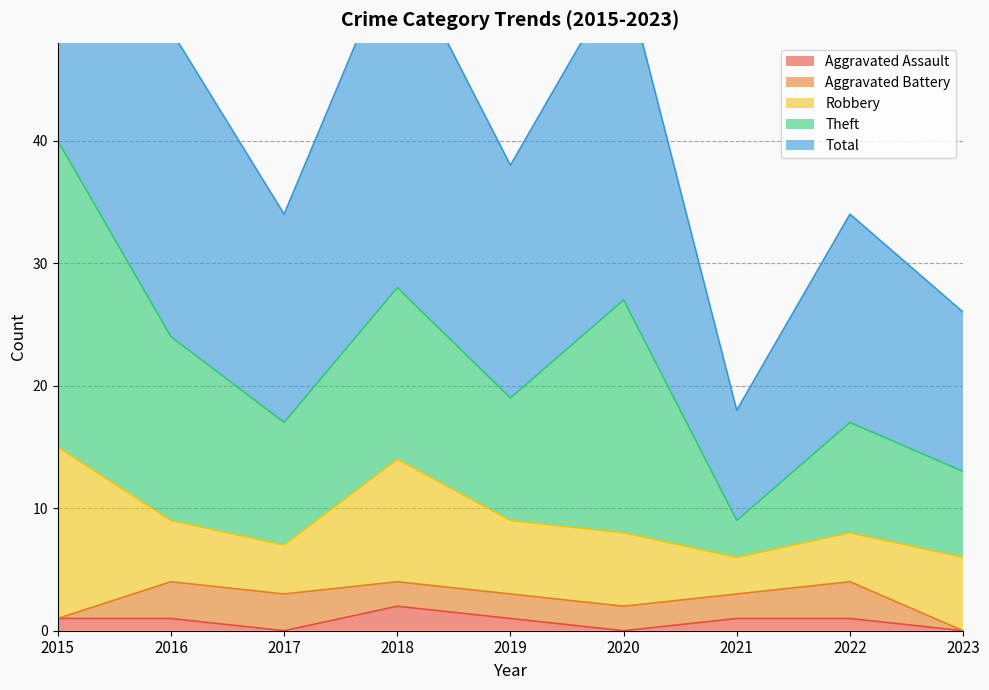

Which category has the lowest value in the Total series?

2021